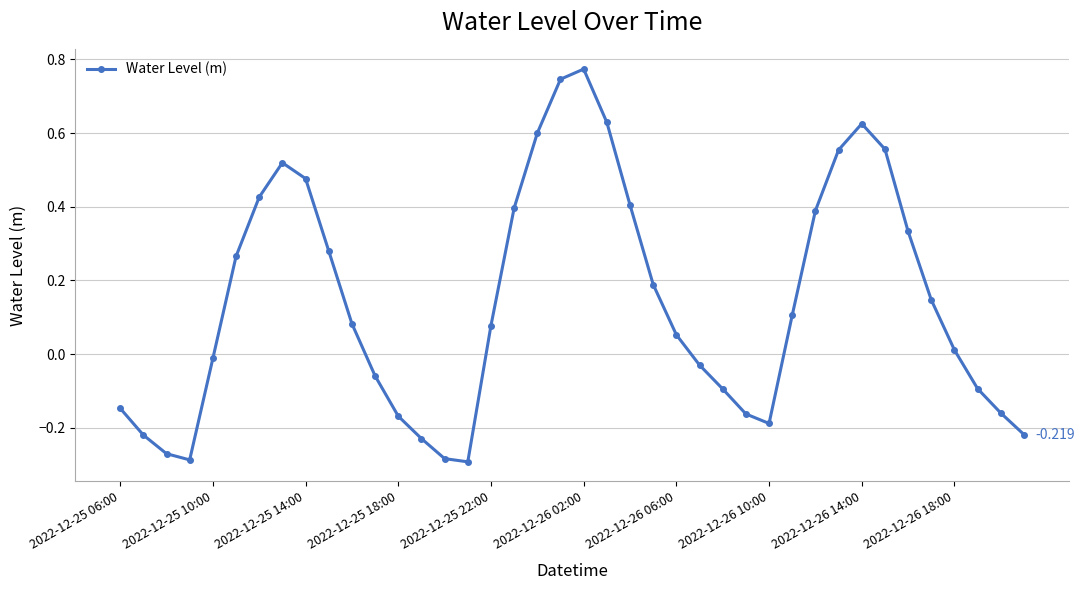

True or false: the data has more than 0 interior local peaks.

True